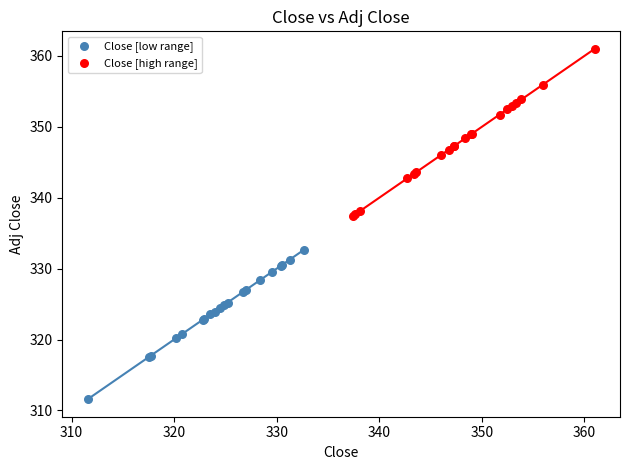

Which series reaches the maximum Y coordinate?

Close [high range]